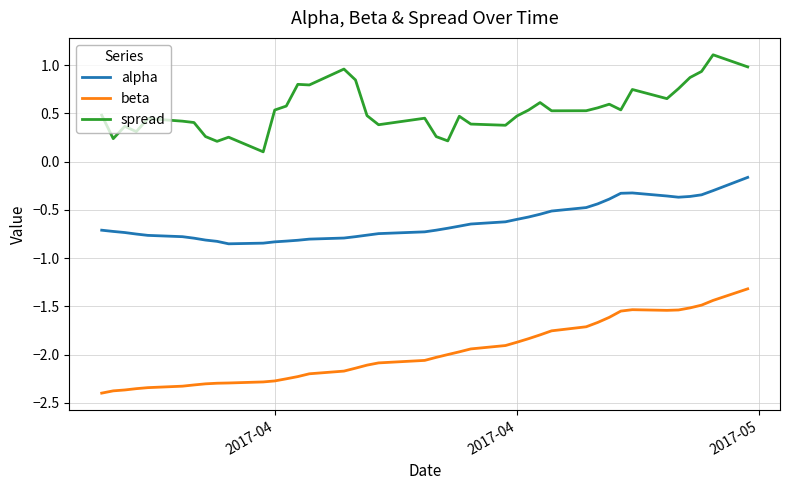

What is the highest value of the spread series?

1.1